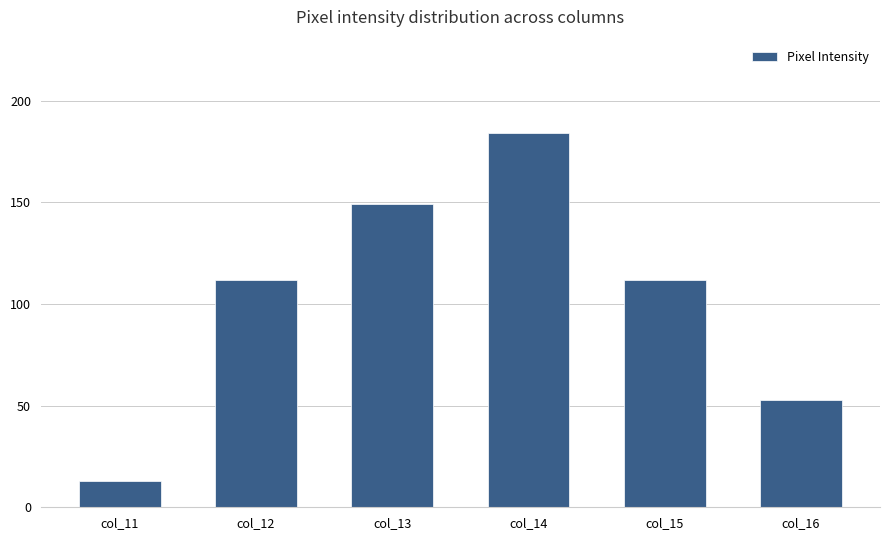

What is the value of the 5th bar from the left?

112